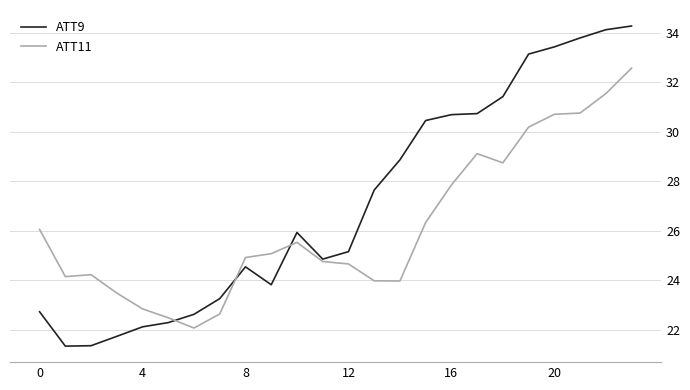

What is the sum of all ATT9 values?

650.4